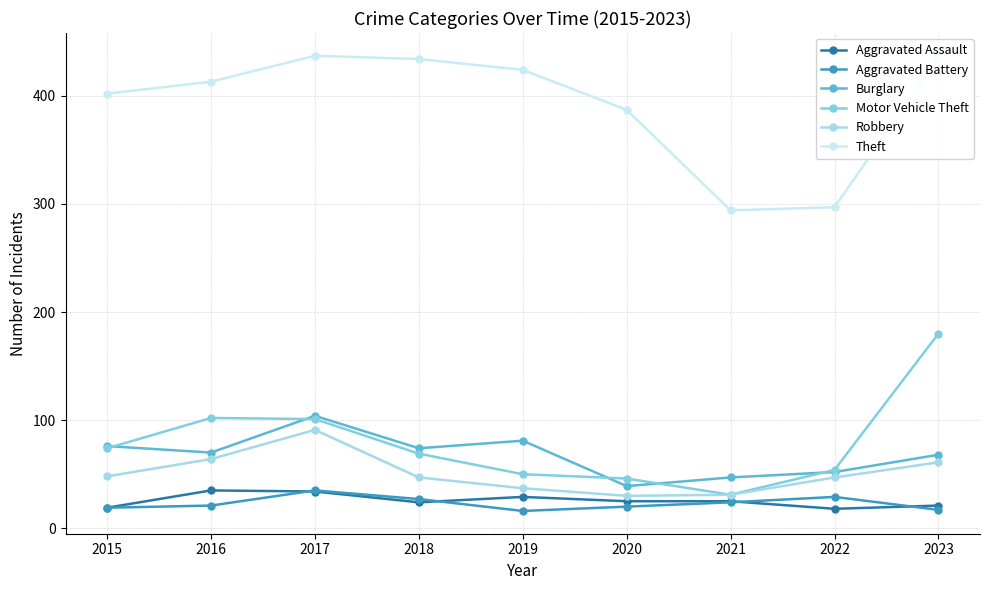

What is the difference between the highest and lowest values at 2015?

383